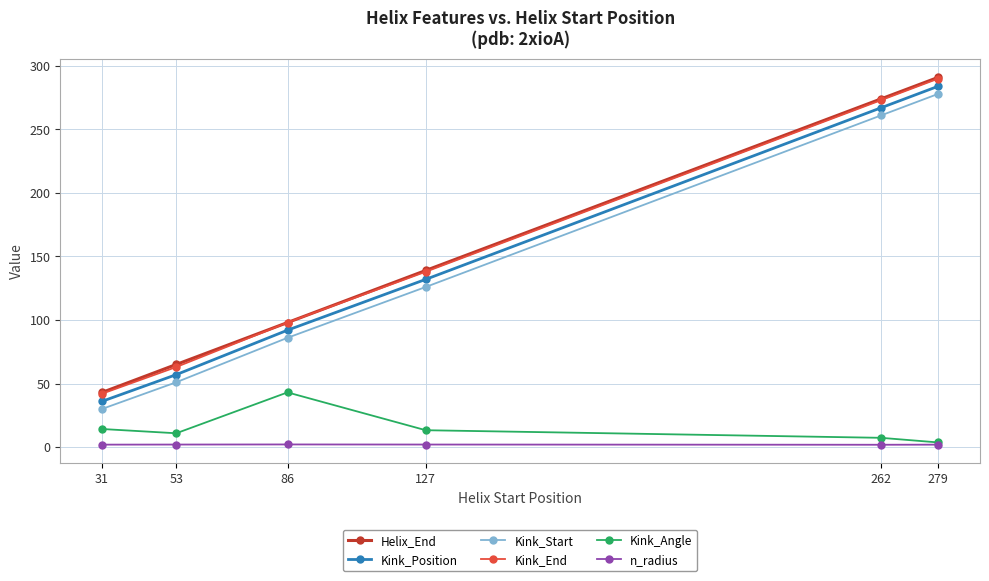

True or false: Kink_End has a value of 171.3 at 279.

False